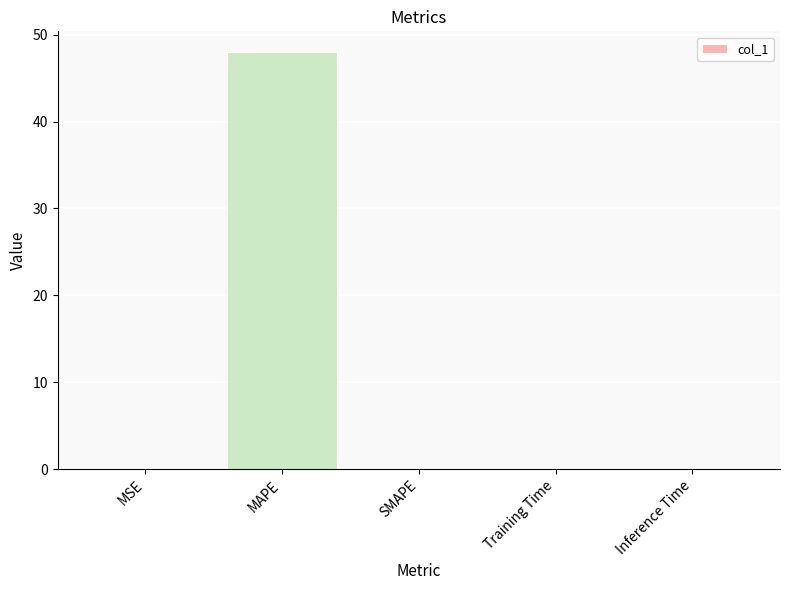

Which has a higher value, Inference Time or MAPE?

MAPE